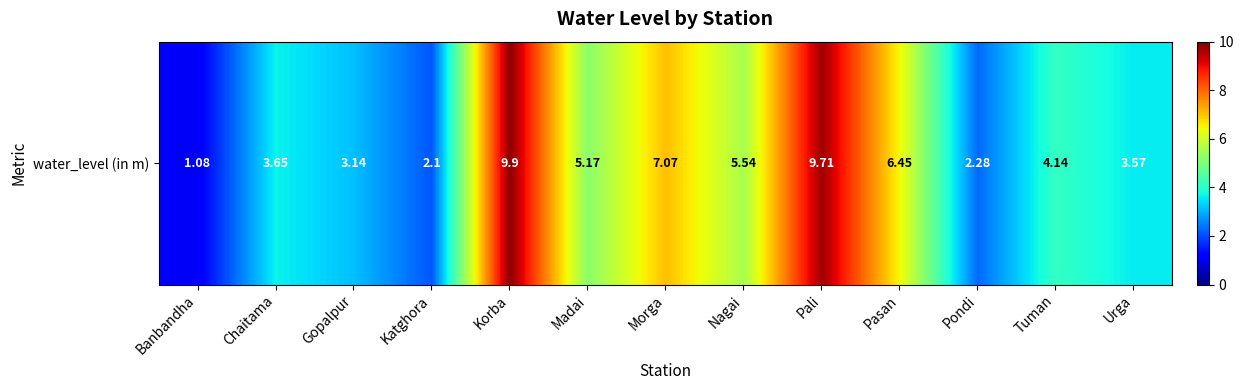

Count the number of values greater than 4.

7